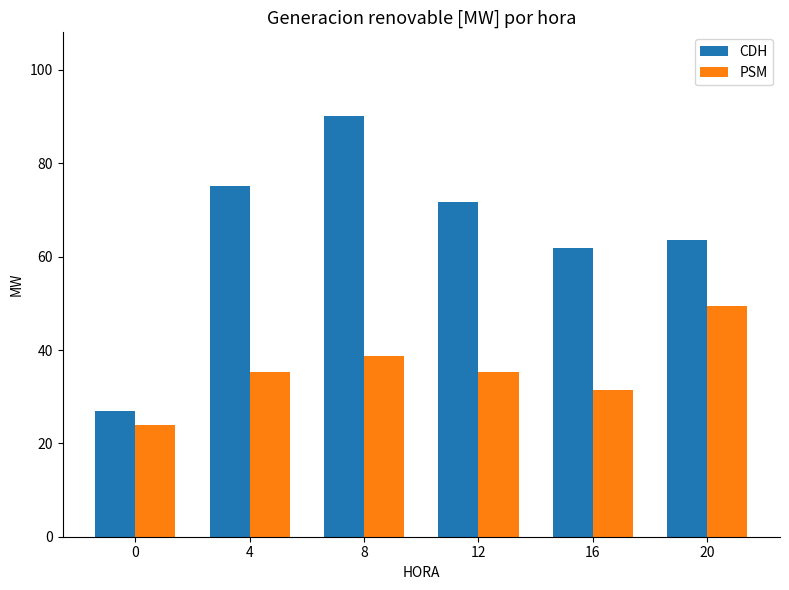

Which series changed the most between 12 and 16?

CDH